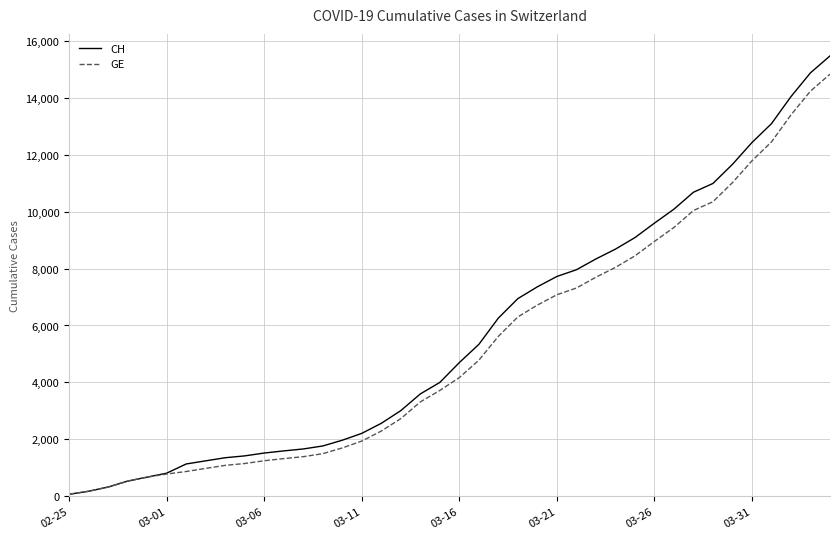

What is the maximum value for CH?

15470